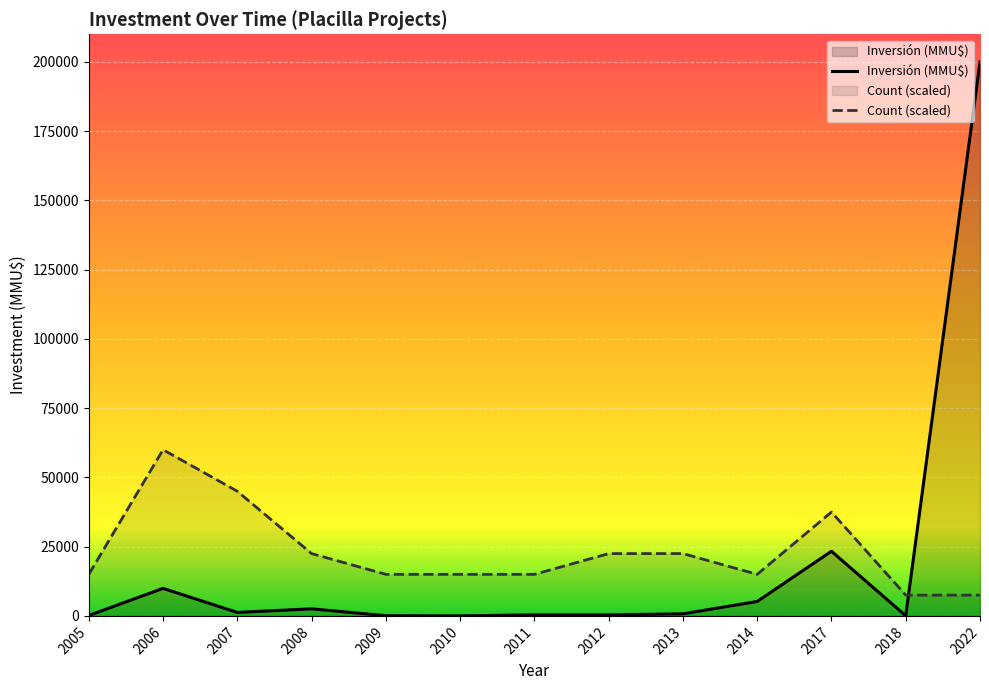

The value of Count (scaled) at 2006 is 88253. True or false?

False